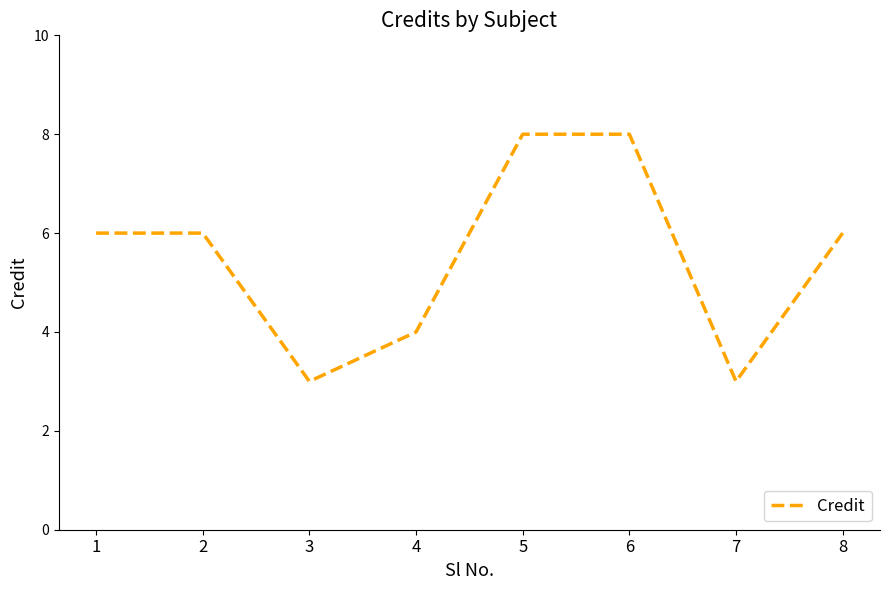

What is the smallest value displayed?

3